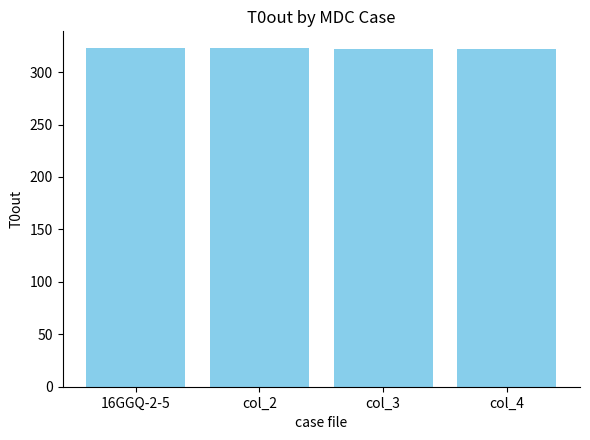

Approximately how many times larger is the value at 16GGQ-2-5 compared to col_4?

1.0